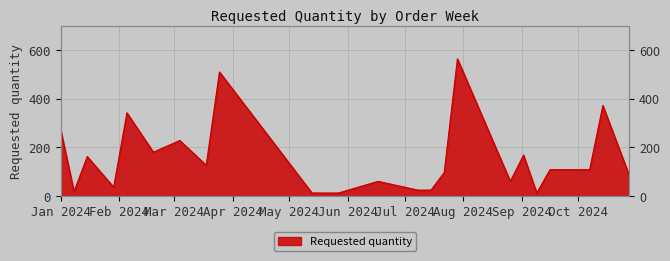

What position from the left is 2024-07-29?

16